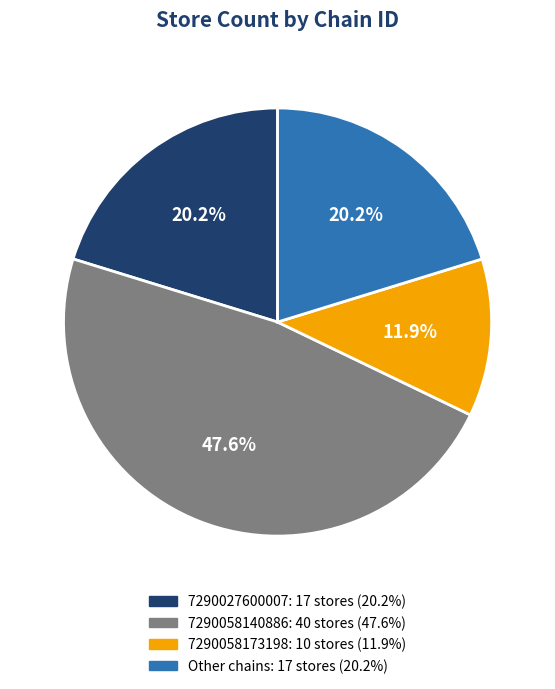

How many slices are in this pie chart?

4